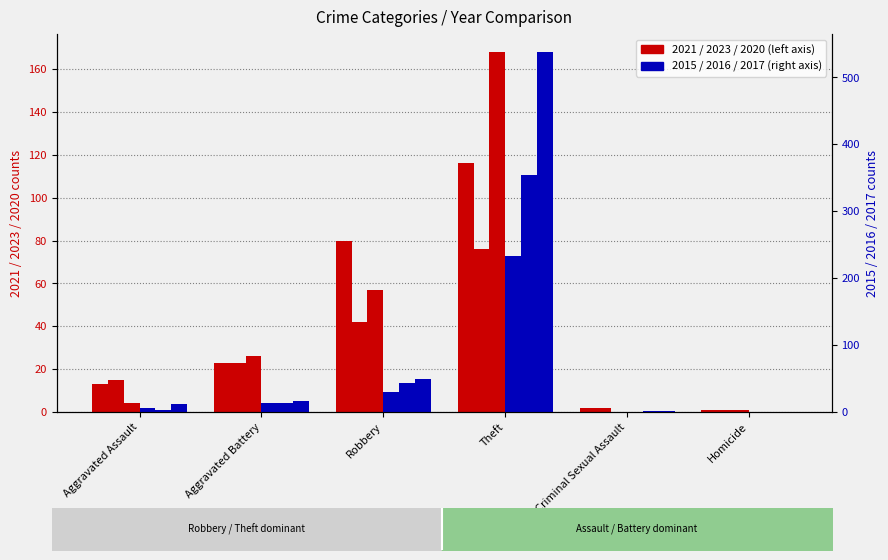

Read the 2017 value at Criminal Sexual Assault.

1